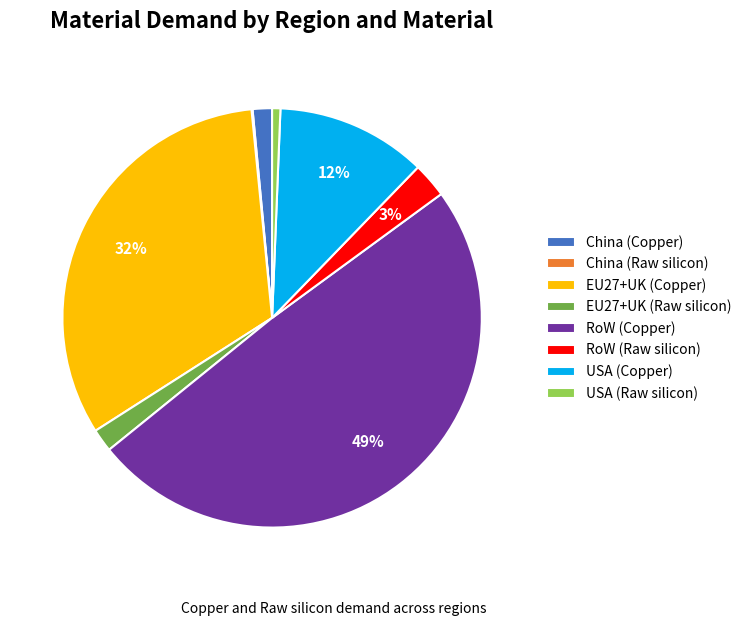

Is the sum of RoW (Copper) and EU27+UK (Copper) greater than half?

Yes